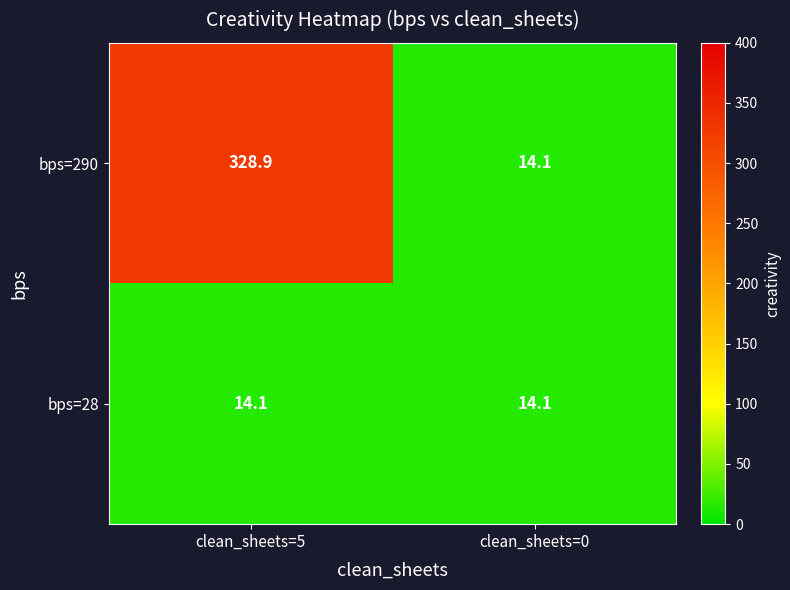

At clean_sheets=5, list the series in order from smallest to largest.

bps=28, bps=290